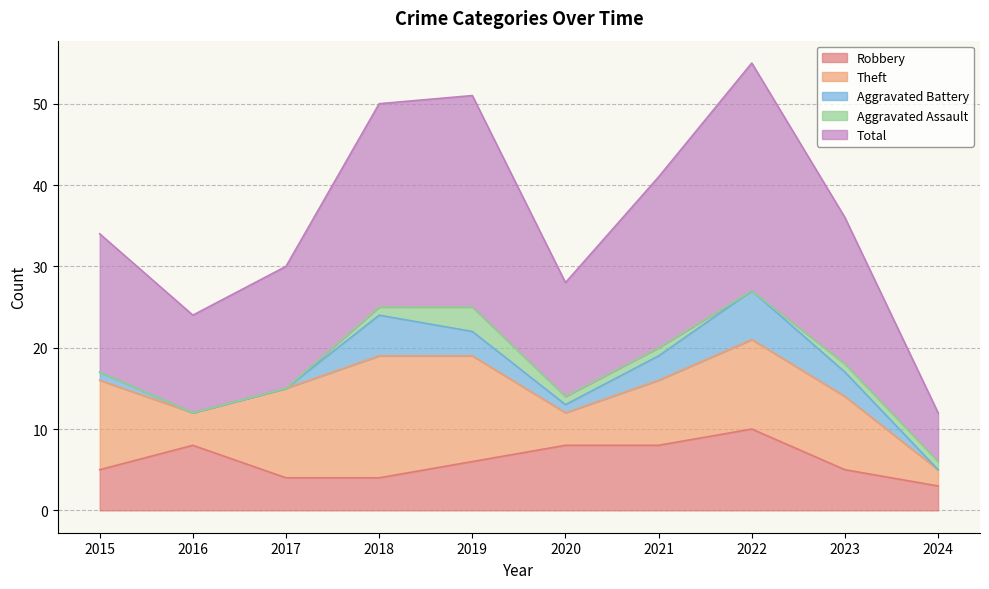

Which series has the largest total across all categories?

Total